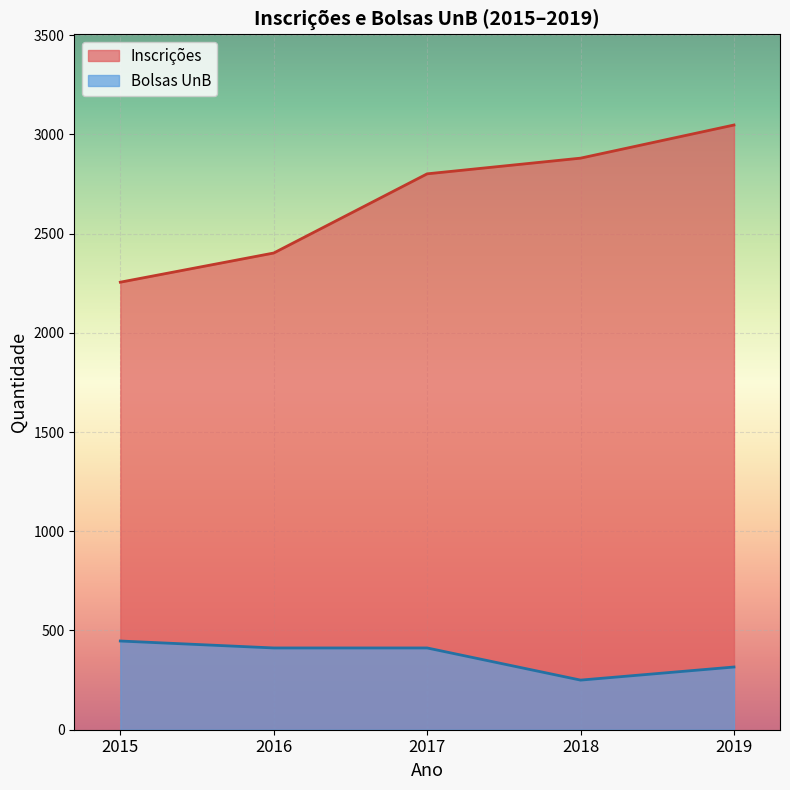

Reading left to right, transcribe all the data shown in this chart.

Inscrições: 2255	2402	2801	2880	3047
Bolsas UnB: 447	412	412	250	316